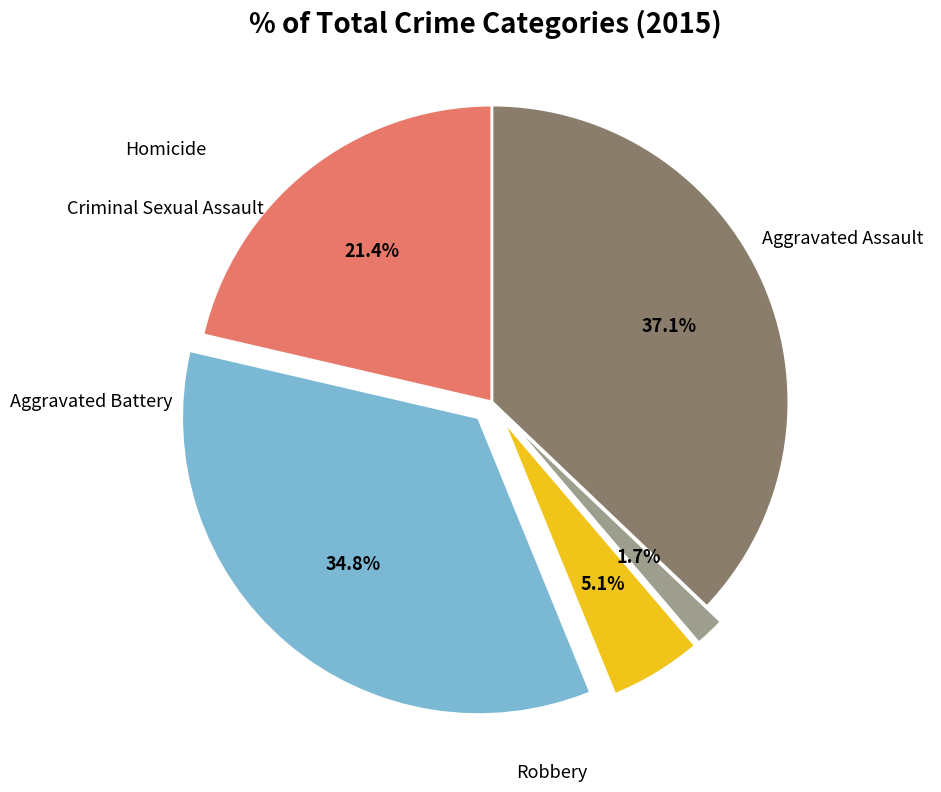

Is there any slice that represents more than half of the pie?

No